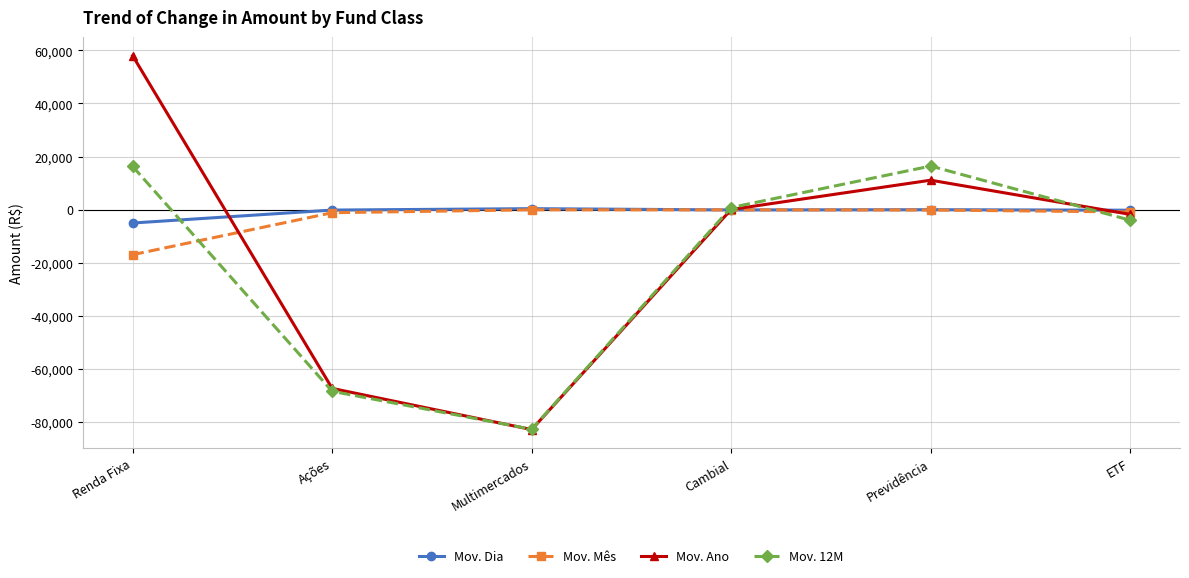

In Mov. Mês, how many points are higher than both neighbors (excluding endpoints)?

1